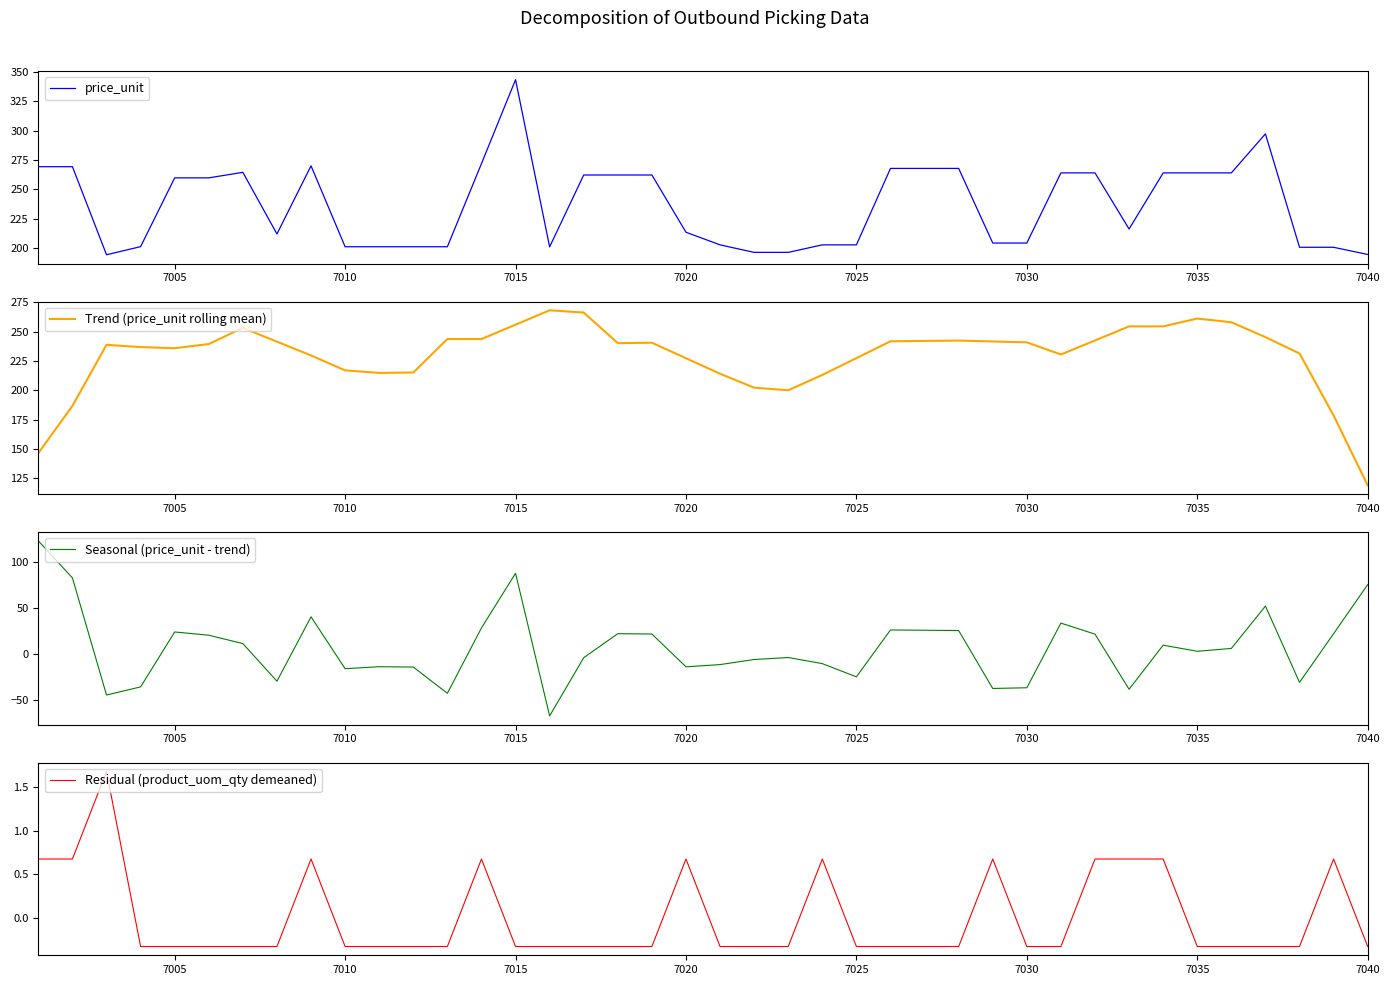

True or false: Residual (product_uom_qty demeaned) and price_unit intersect in this chart.

False